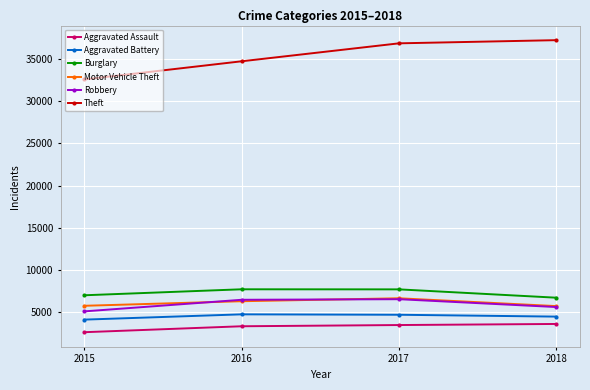

In Motor Vehicle Theft, how many points are higher than both neighbors (excluding endpoints)?

1